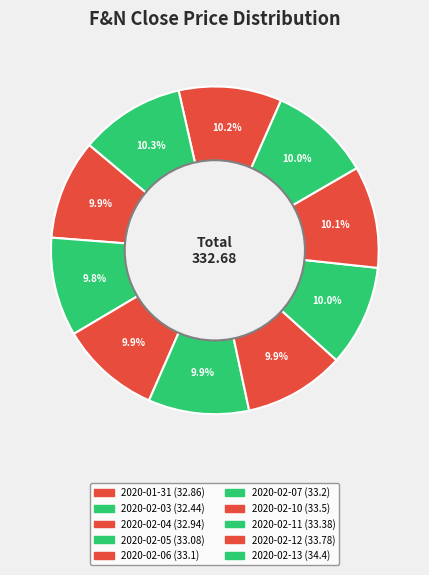

How many slices are in this pie chart?

10